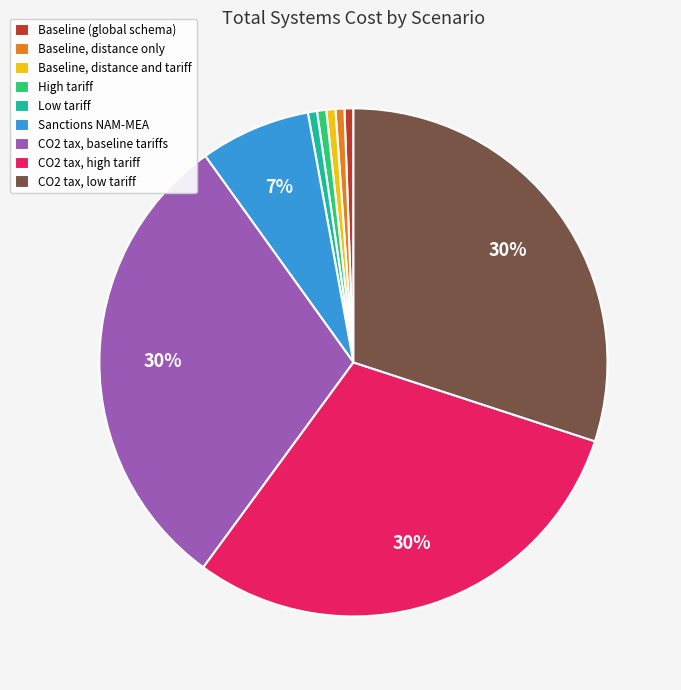

To the nearest percent, what is the average slice percentage?

11%